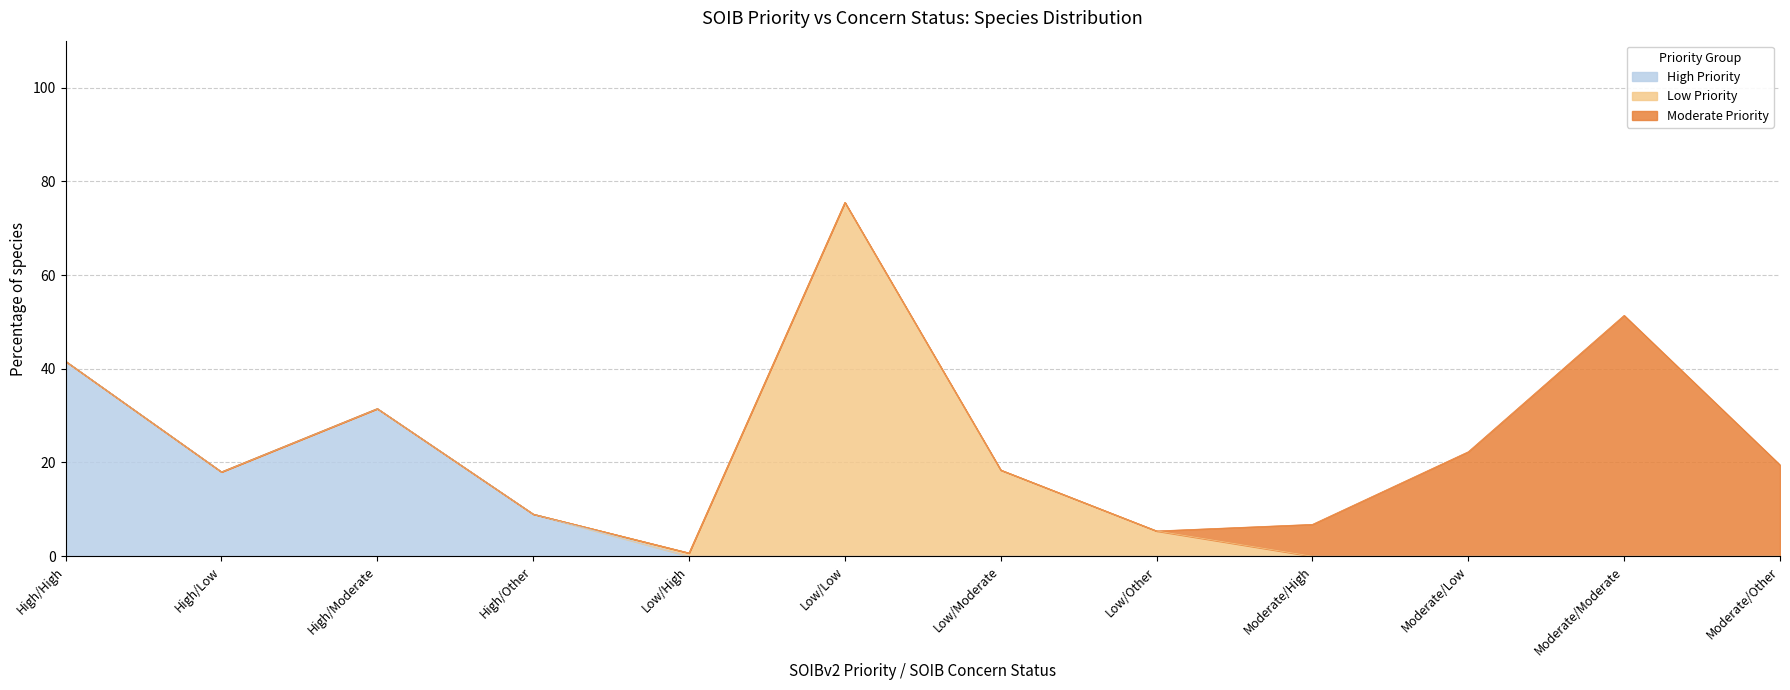

Rank the series at High/Other from lowest to highest value.

Low Priority, Moderate Priority, High Priority